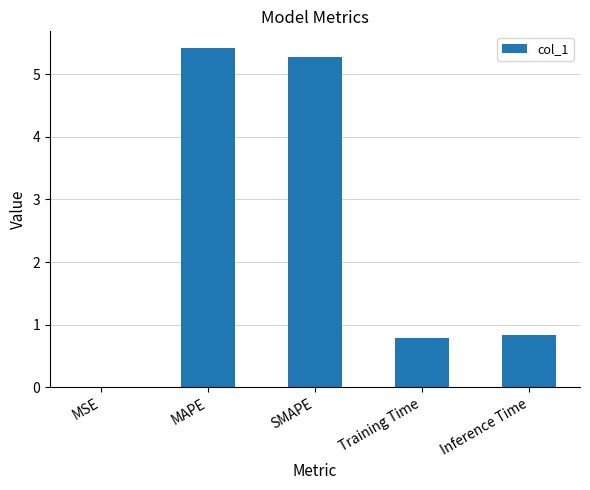

The value at MAPE is 5.4. True or false?

True